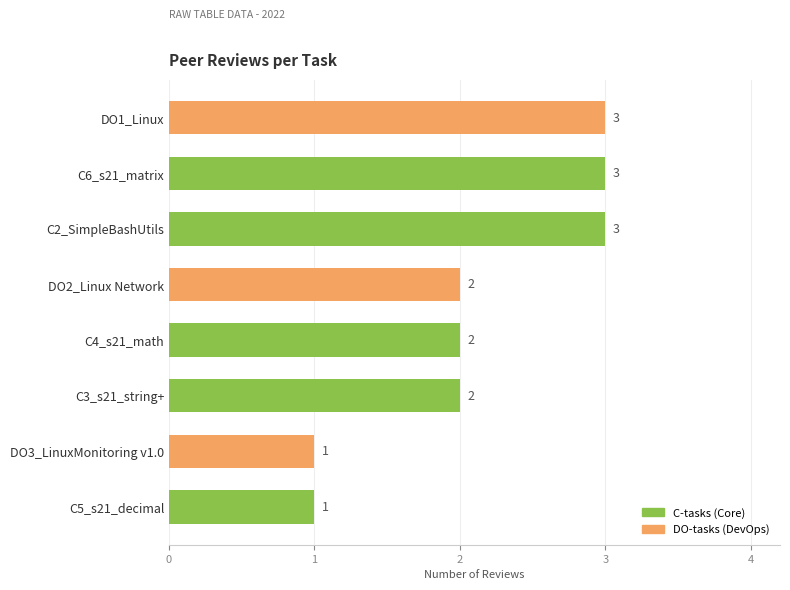

How many bars are there in total?

8